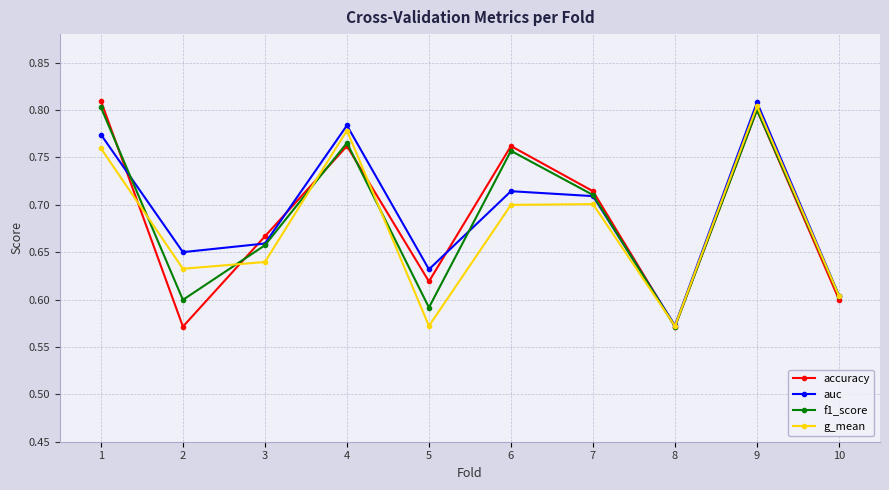

What are all the series names shown in the legend?

accuracy, auc, f1_score, g_mean